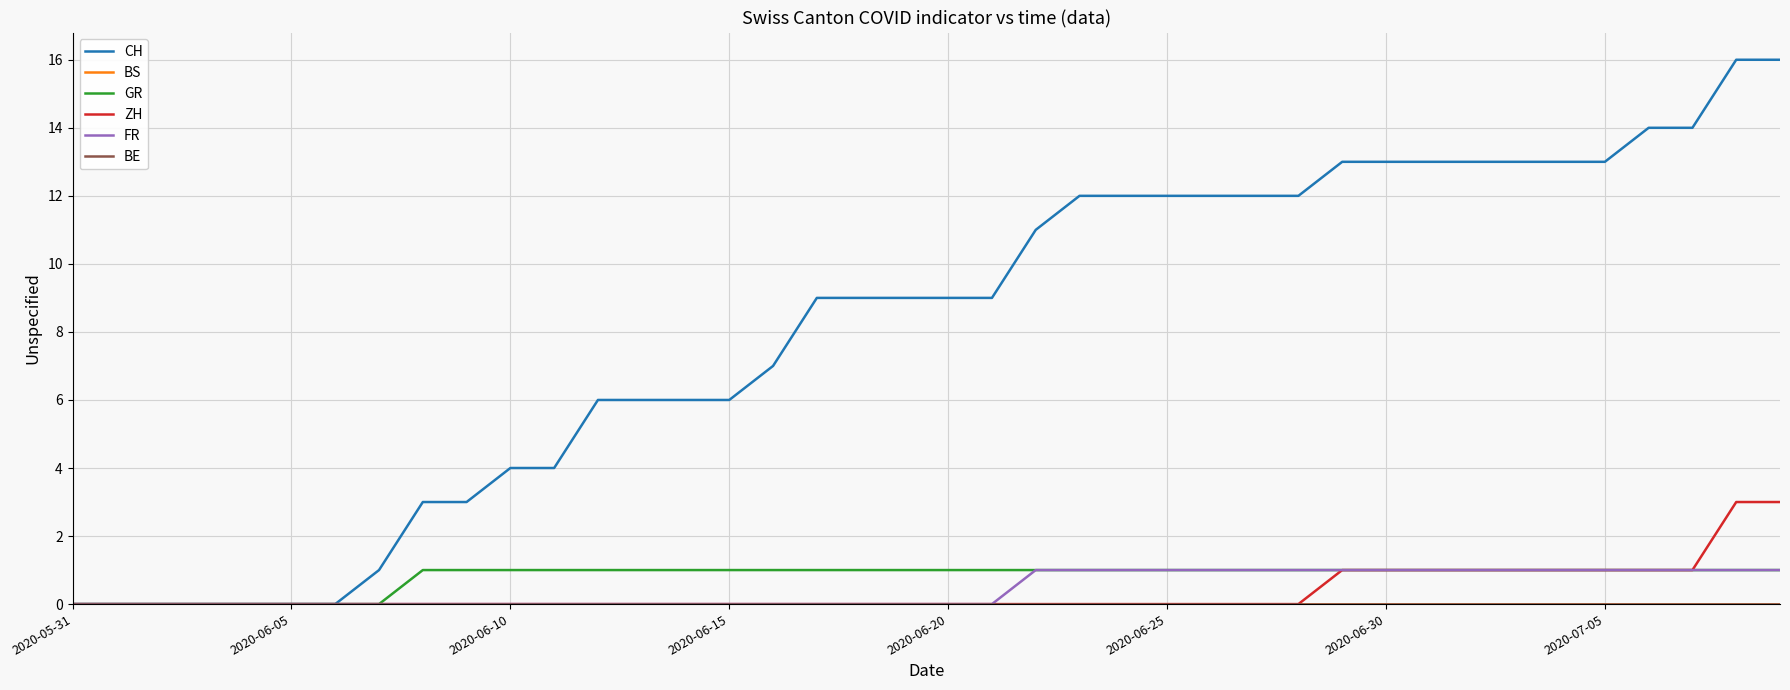

Is this an area chart (filled region under the line)?

No